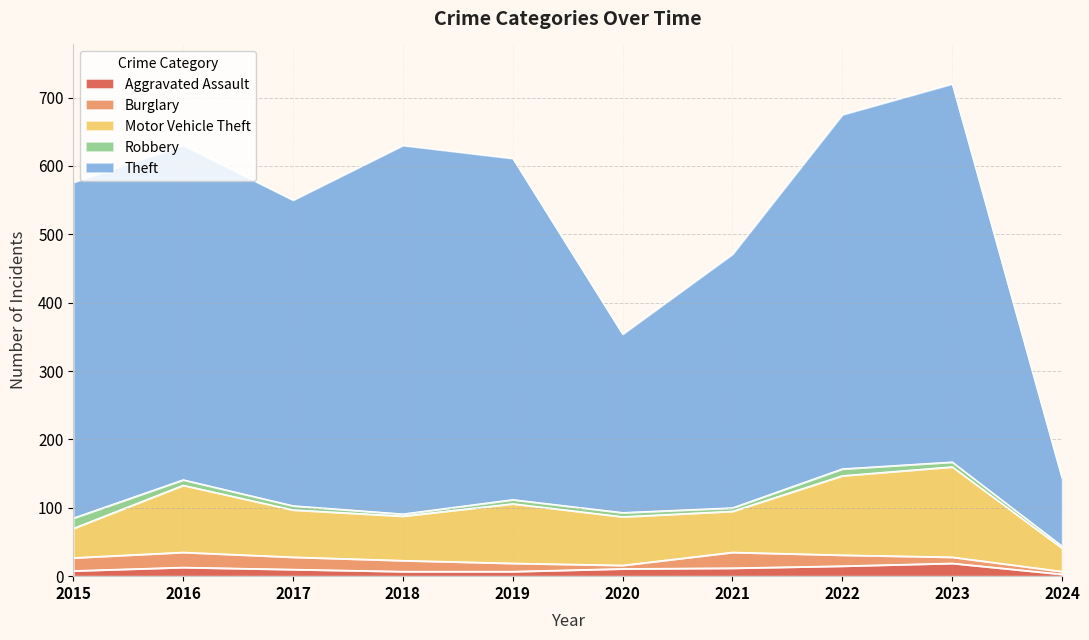

What is the difference between the highest and lowest values at 2023?

546